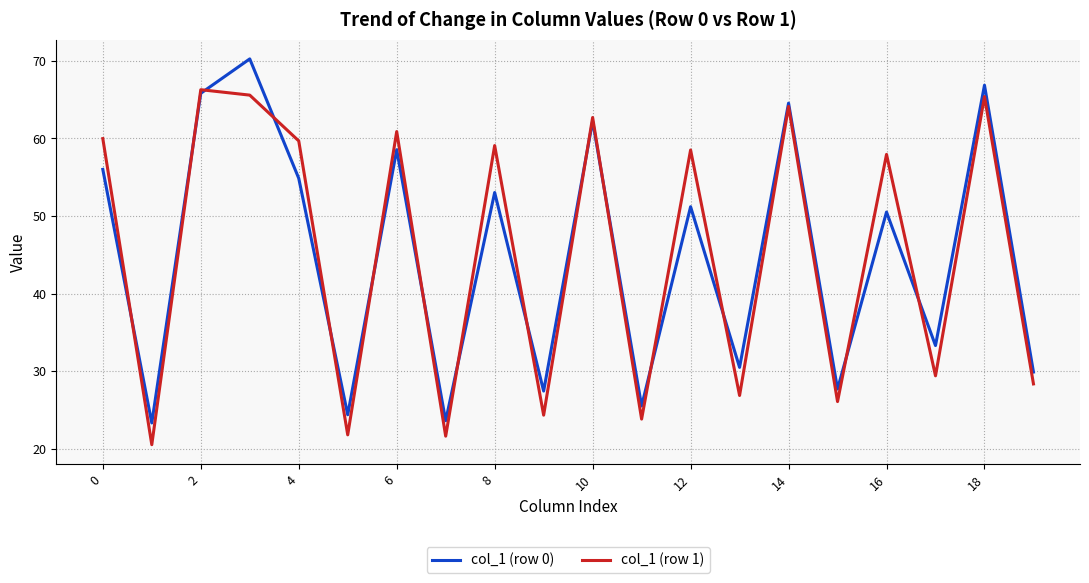

What is the minimum value shown in the chart?

20.5